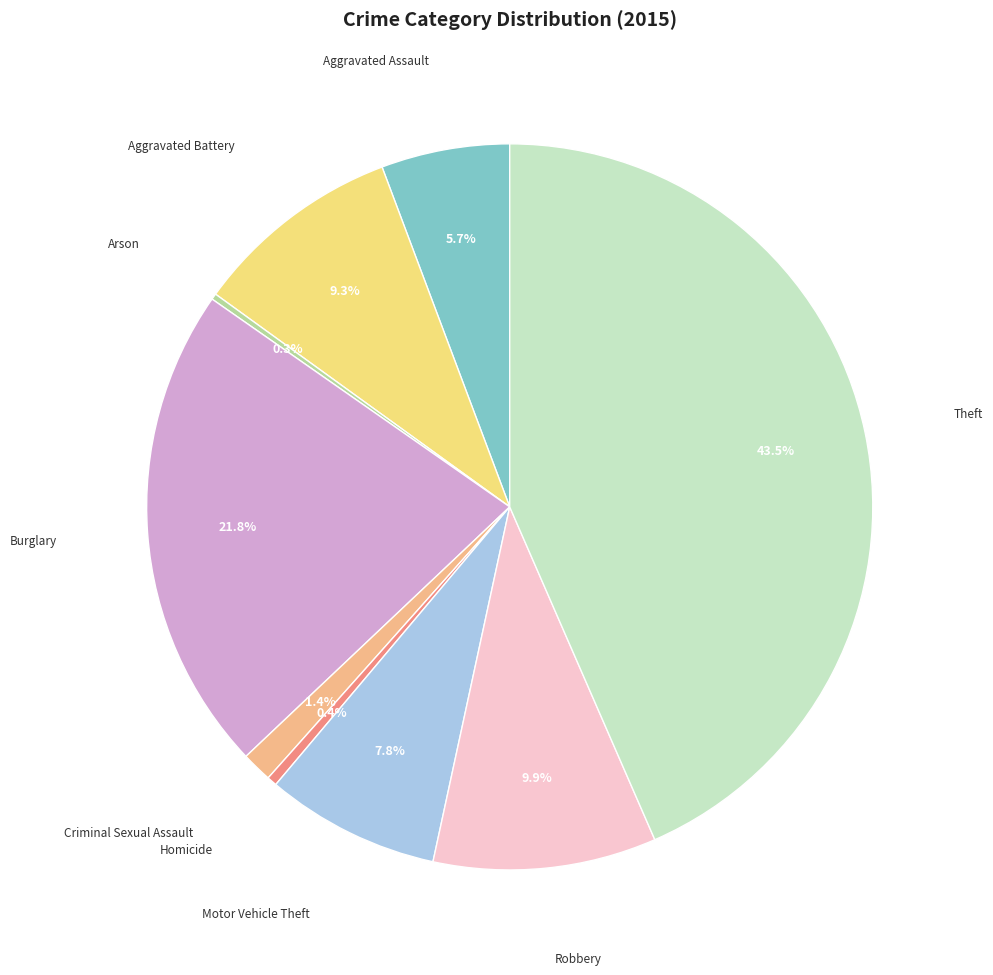

Is there any slice that represents more than half of the pie?

No